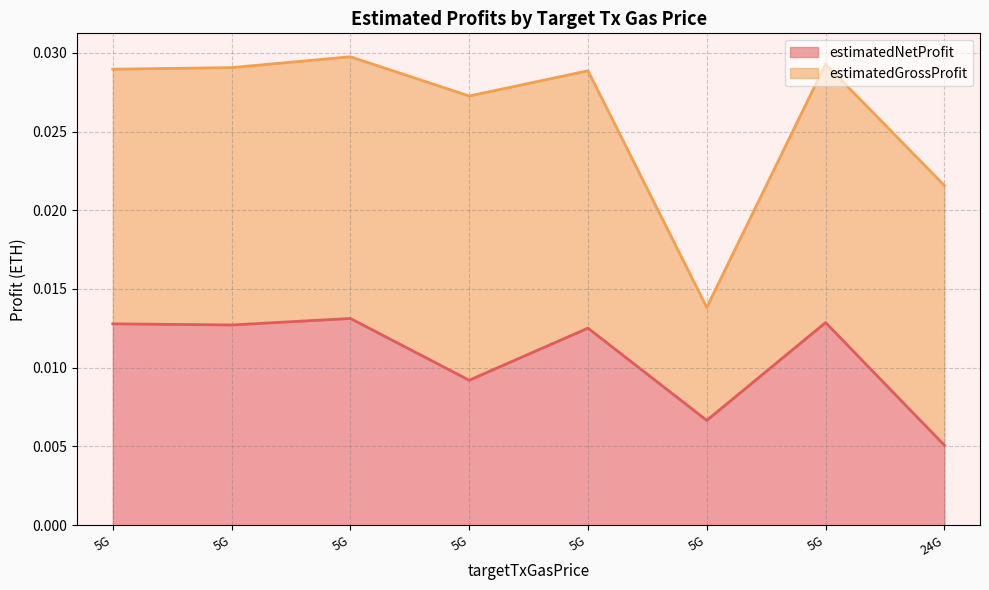

At which category is the sum across all series the highest?

5000000000